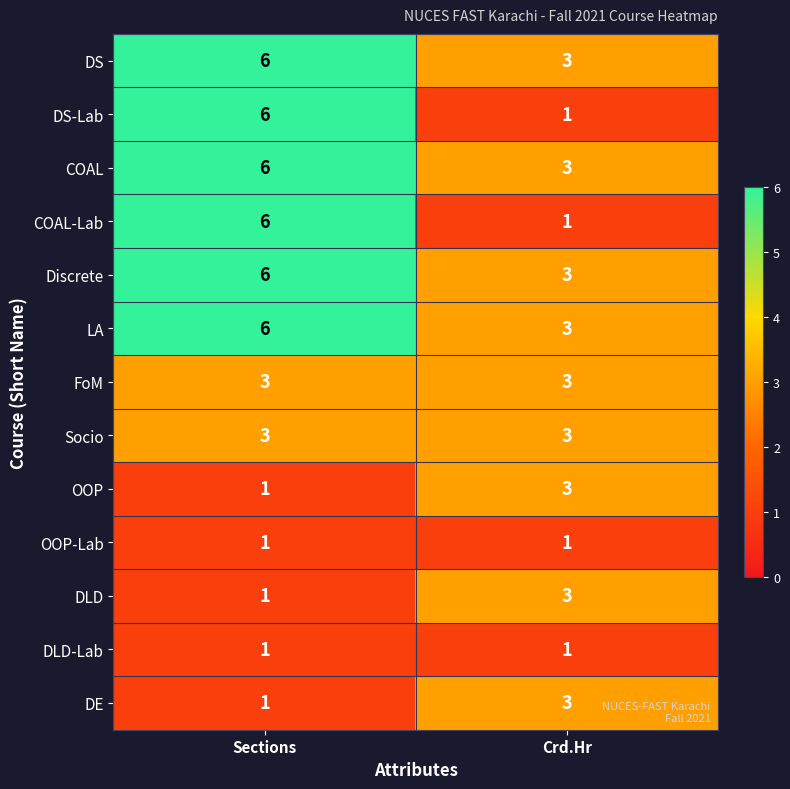

Reading left to right, what are all the values shown in this chart?

DS: Sections=6	Crd.Hr=3
DS-Lab: Sections=6	Crd.Hr=1
COAL: Sections=6	Crd.Hr=3
COAL-Lab: Sections=6	Crd.Hr=1
Discrete: Sections=6	Crd.Hr=3
LA: Sections=6	Crd.Hr=3
FoM: Sections=3	Crd.Hr=3
Socio: Sections=3	Crd.Hr=3
OOP: Sections=1	Crd.Hr=3
OOP-Lab: Sections=1	Crd.Hr=1
DLD: Sections=1	Crd.Hr=3
DLD-Lab: Sections=1	Crd.Hr=1
DE: Sections=1	Crd.Hr=3